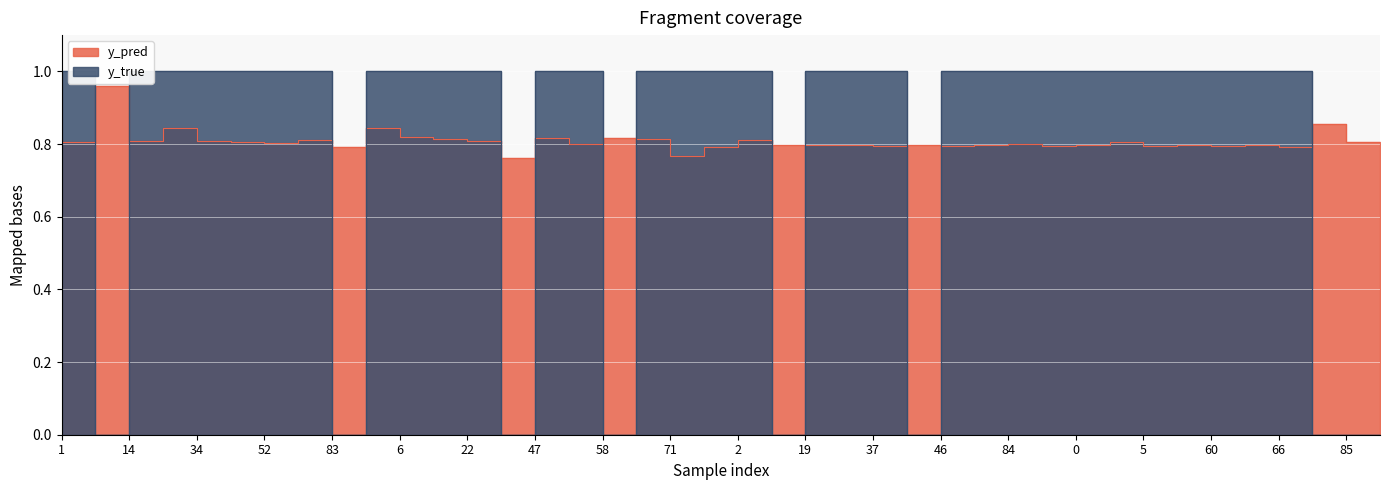

At how many categories does at least one series exceed 0?

40